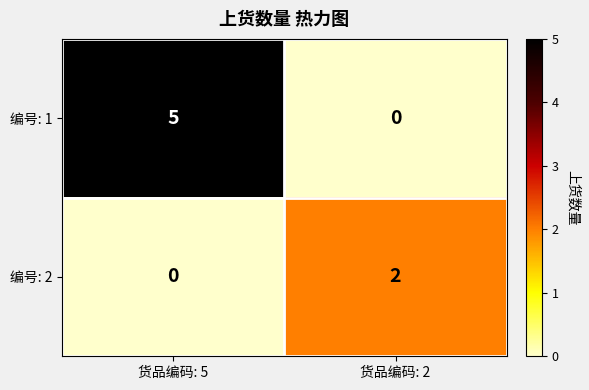

The value of 编号: 1 at 货品编码: 5 is 5. True or false?

True